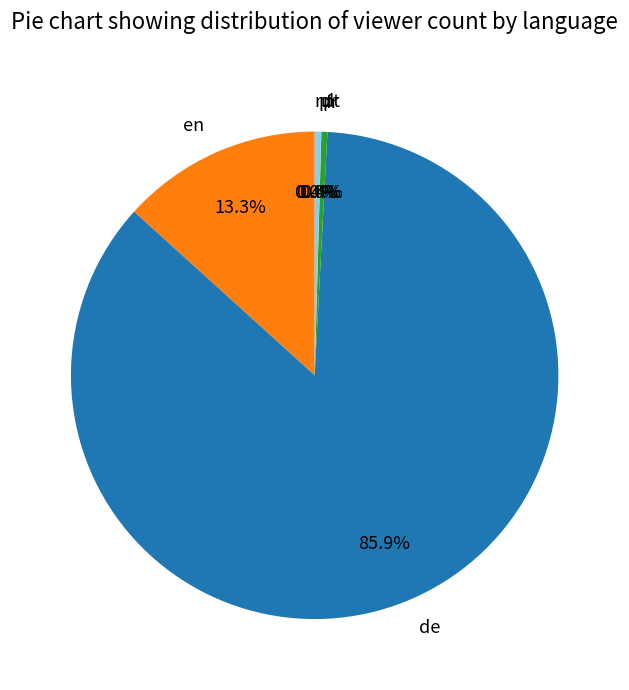

Does de account for over 50% of the chart?

Yes